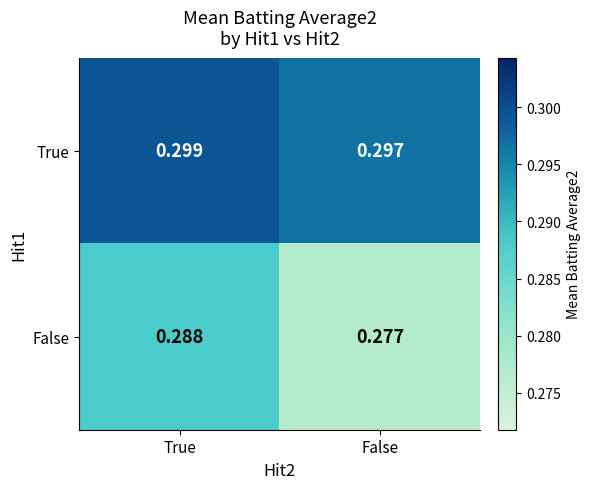

List the series in order of their overall mean, highest first.

True, False